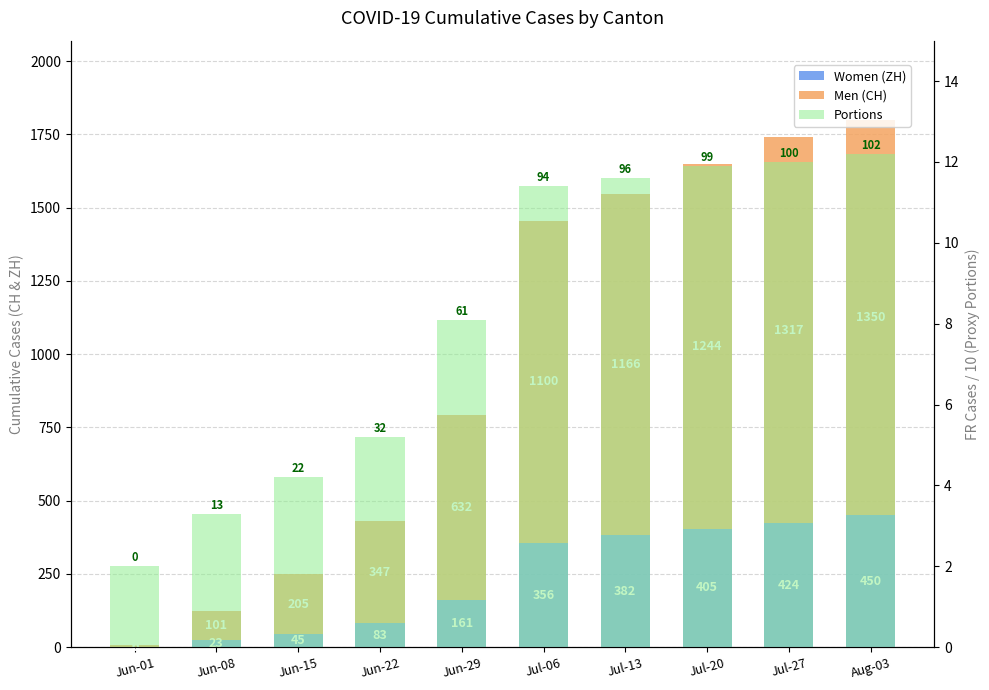

What is the sum of all Portions values?

81.9